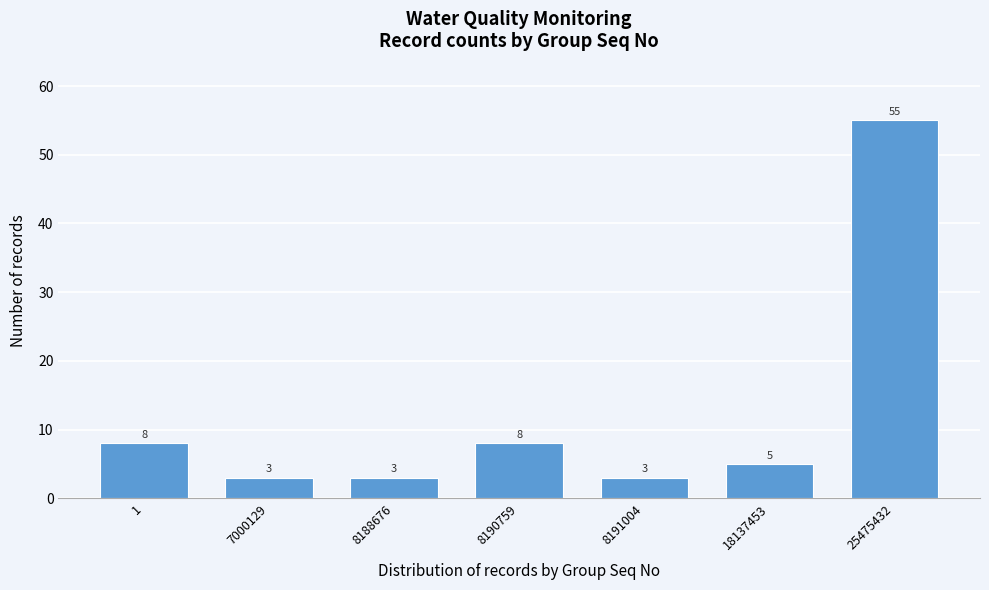

Reading left to right, list all the values displayed in this chart.

8	3	3	8	3	5	55